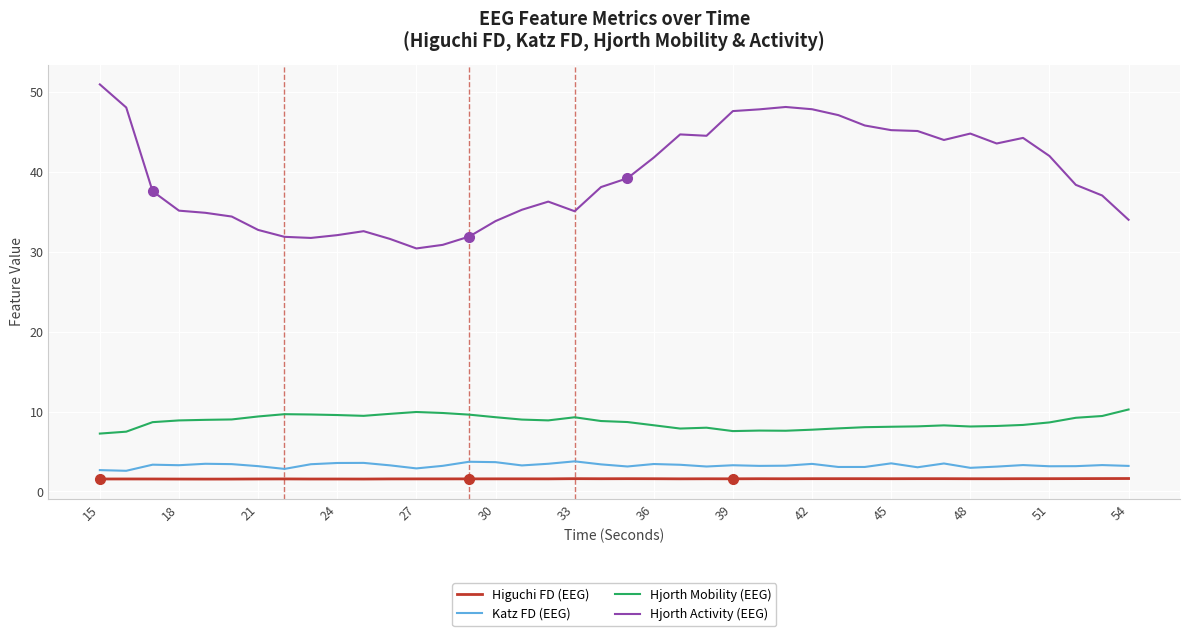

Which series has the largest range (max minus min)?

Hjorth Activity (EEG)